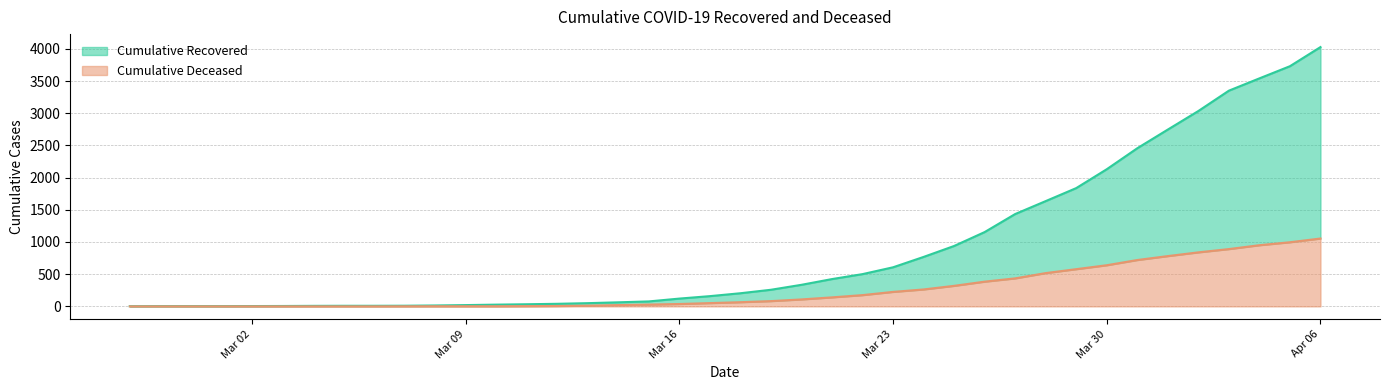

At which category is the sum across all series the highest?

Apr 06